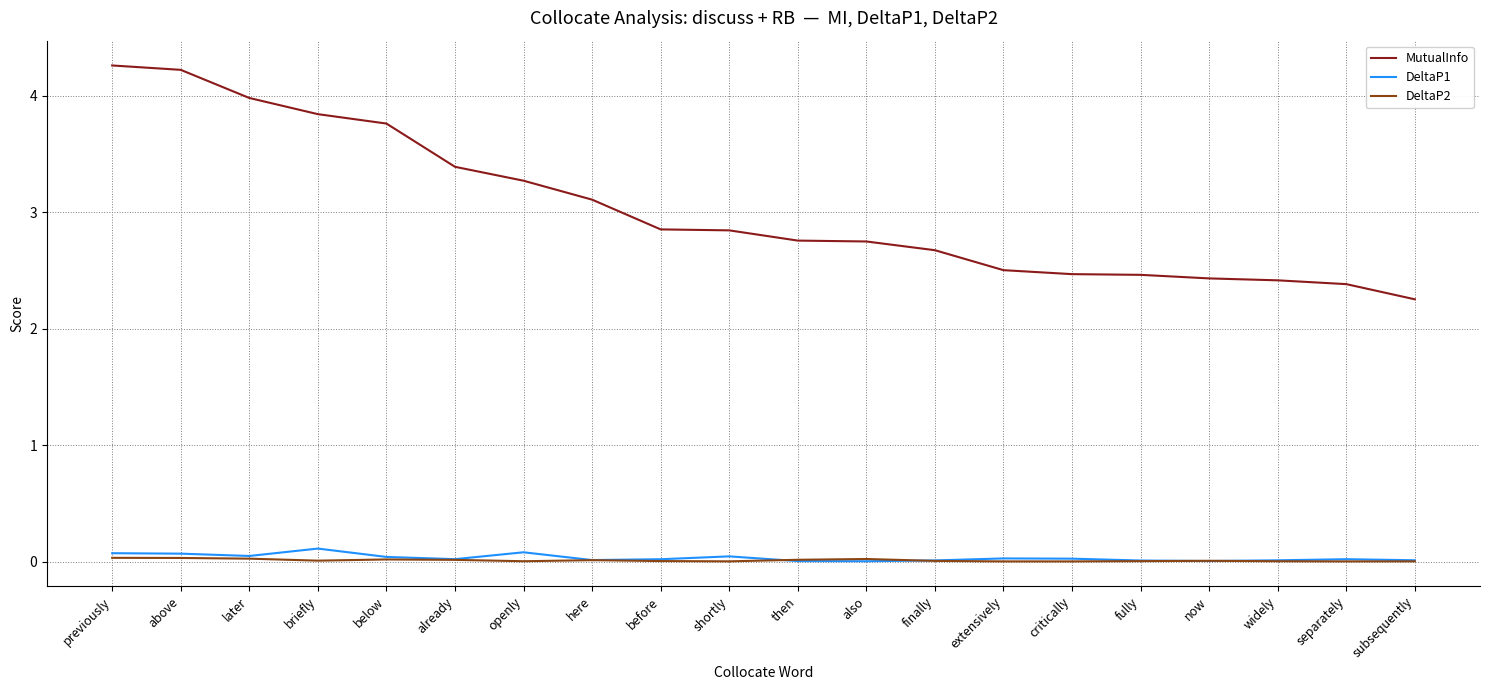

At which label does MutualInfo reach its minimum?

subsequently